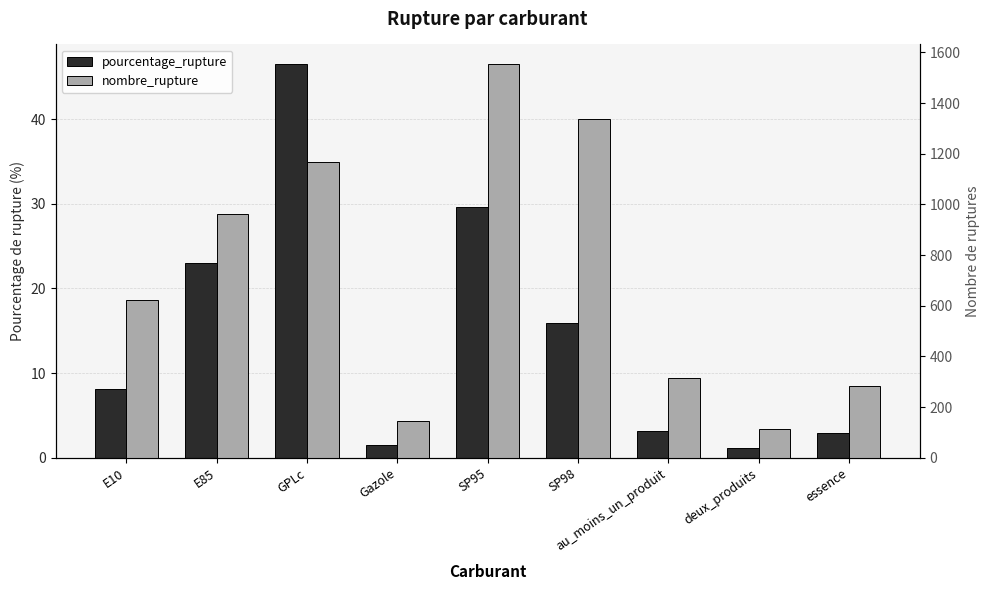

Reading left to right, what are all the values shown in this chart?

pourcentage_rupture: 8.1	23.0	46.5	1.5	29.6	15.9	3.2	1.2	2.9
nombre_rupture: 621.0	962.0	1168.0	145.0	1554.0	1337.0	316.0	114.0	285.0